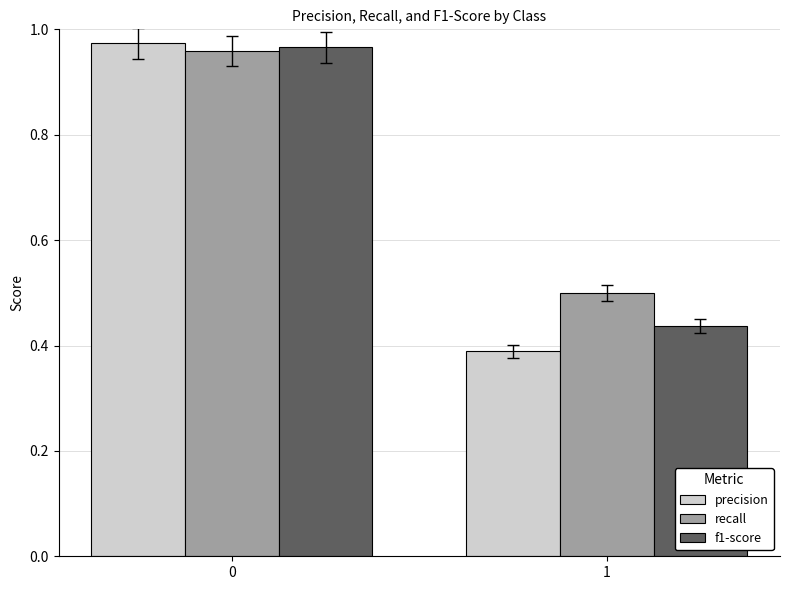

Rank the categories by f1-score value from highest to lowest.

0, 1